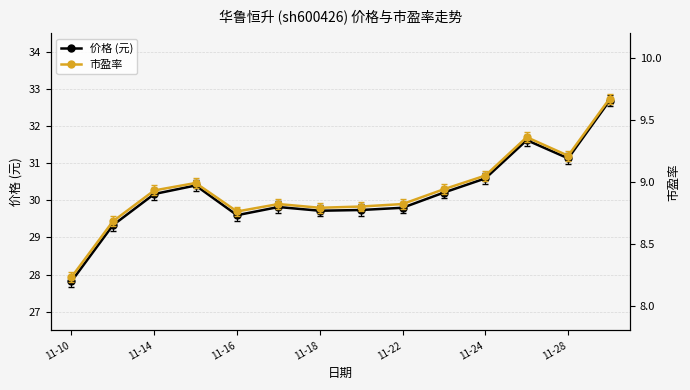

True or false: 价格 (元) and 市盈率 cross at least once.

False